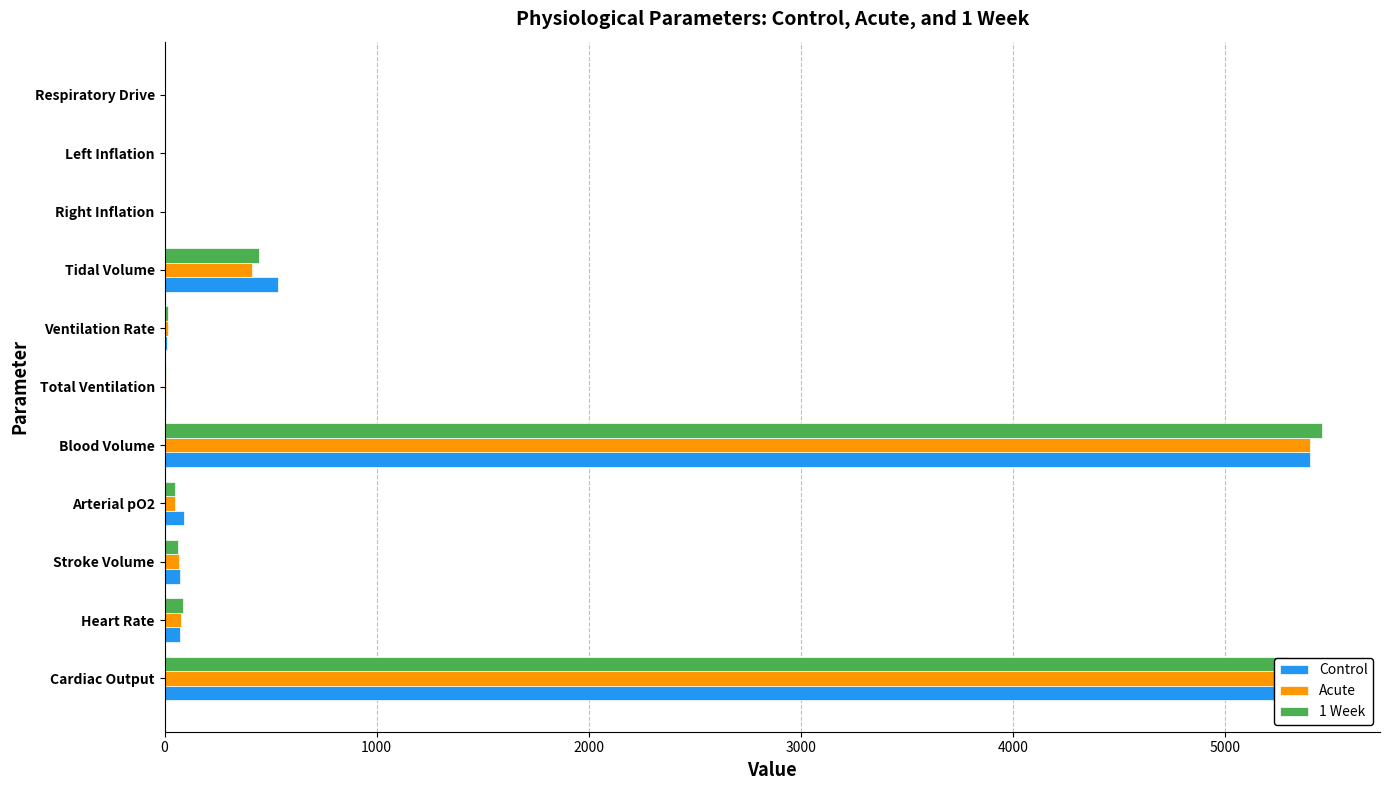

Is the value of Acute at Blood Volume greater than the value of Control at Right Inflation?

Yes